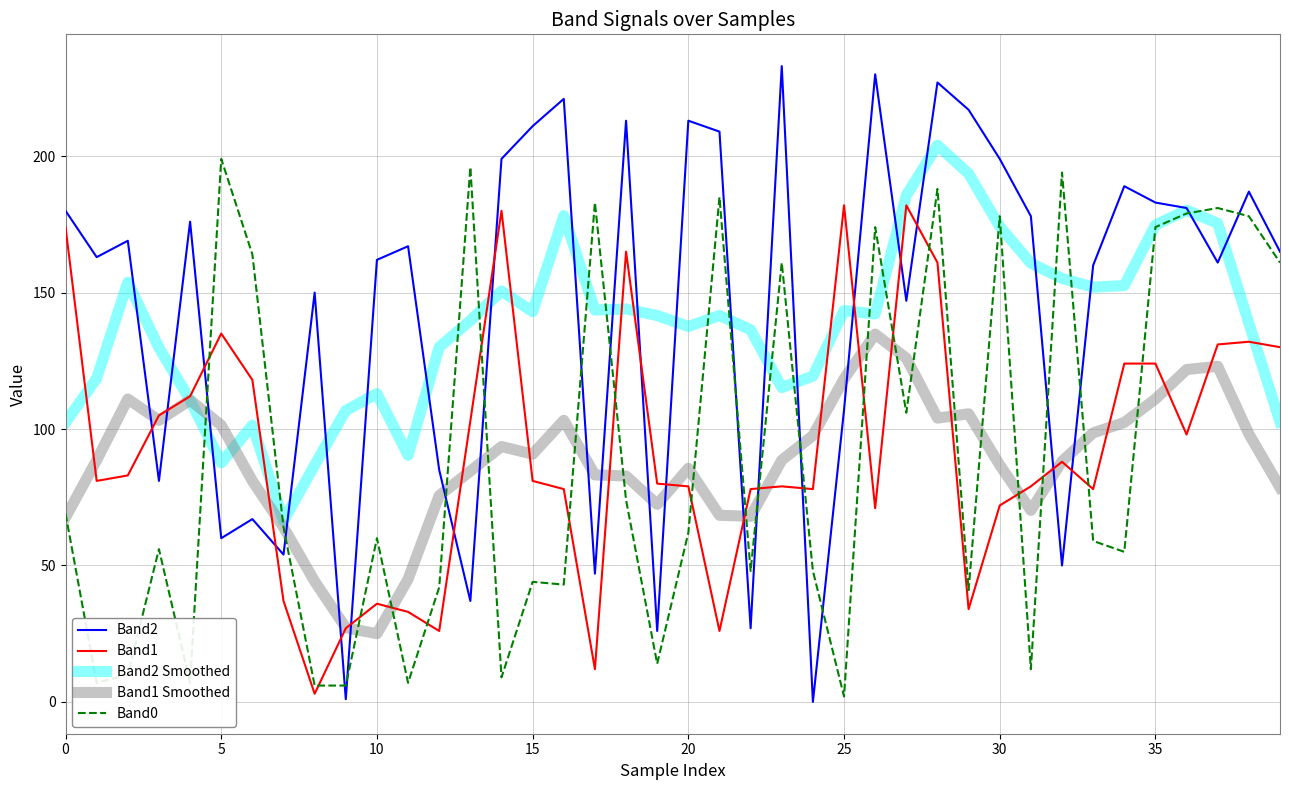

True or false: Band2 and Band1 Smoothed cross at least once.

True